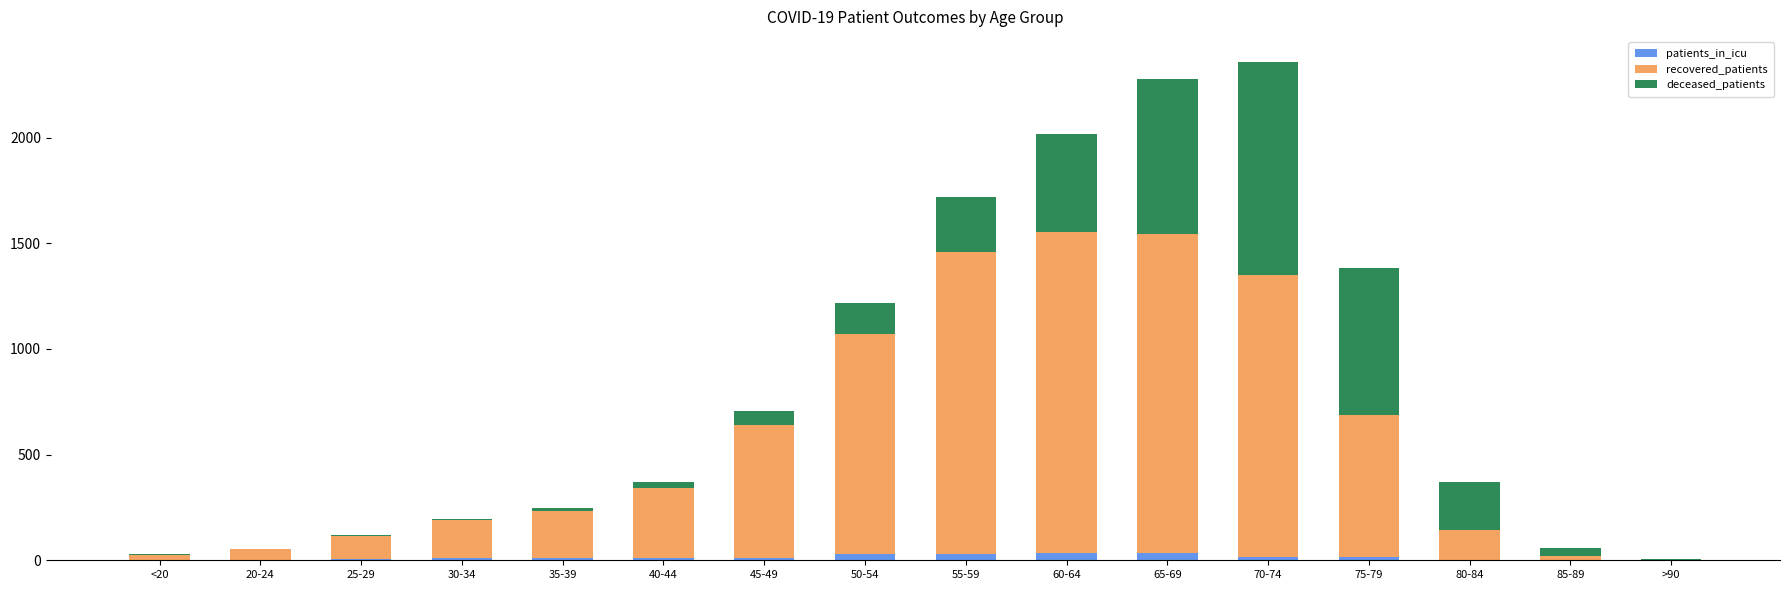

How many categories are shown in the chart?

16